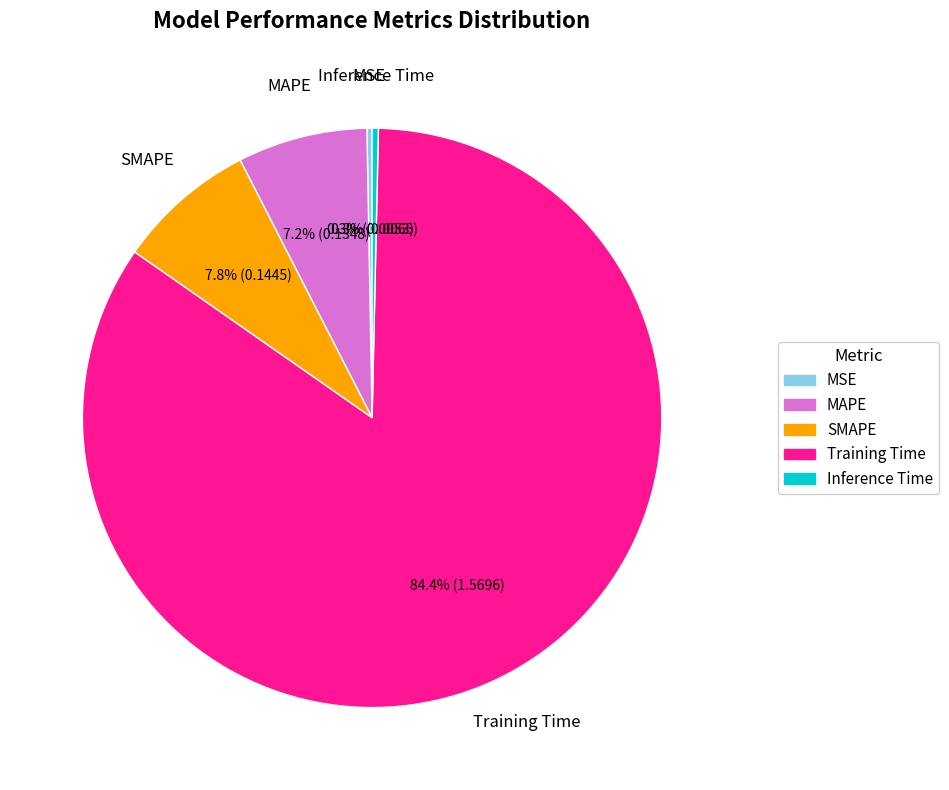

True or false: MAPE accounts for 1% of the total.

False